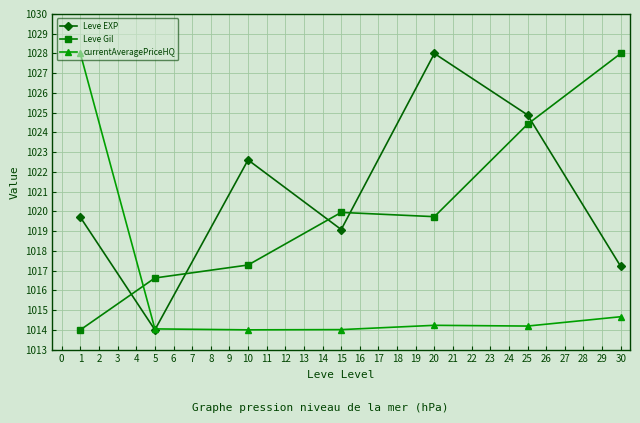

How many distinct data groups are displayed?

3